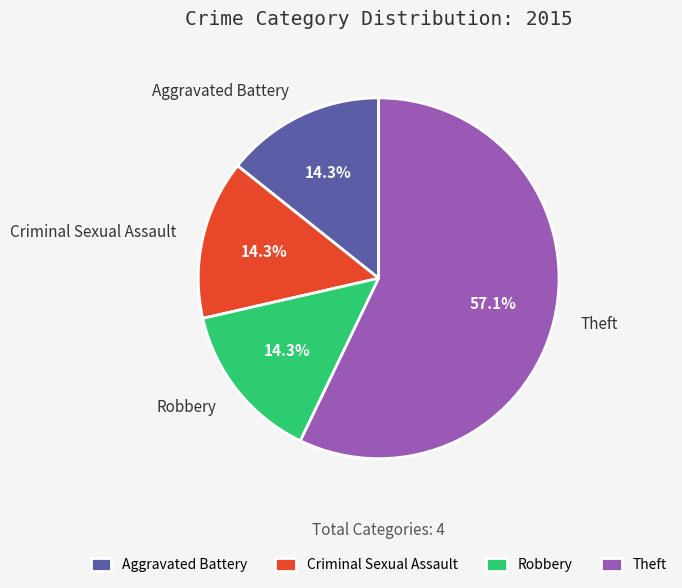

To the nearest percent, what is the difference between the Robbery and Theft slice percentages?

43%